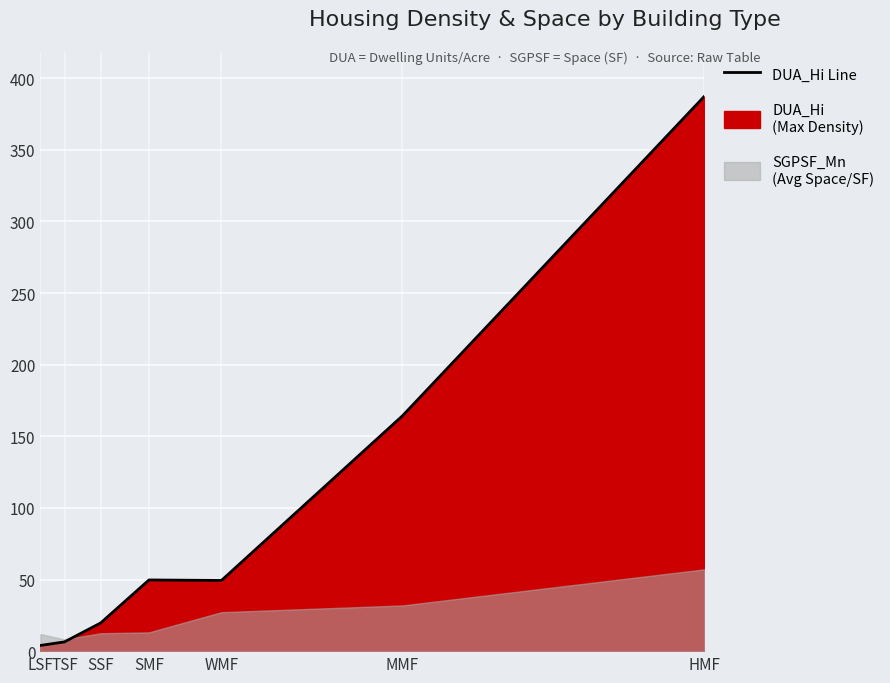

How many values are below 49?

3